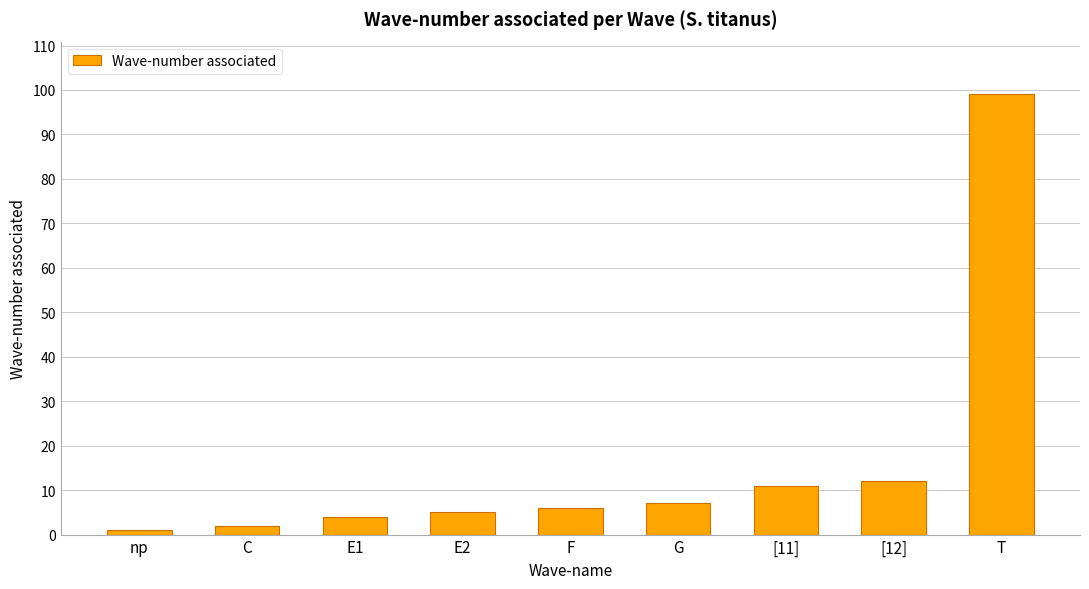

What is the label of the 4th bar from the left?

E2